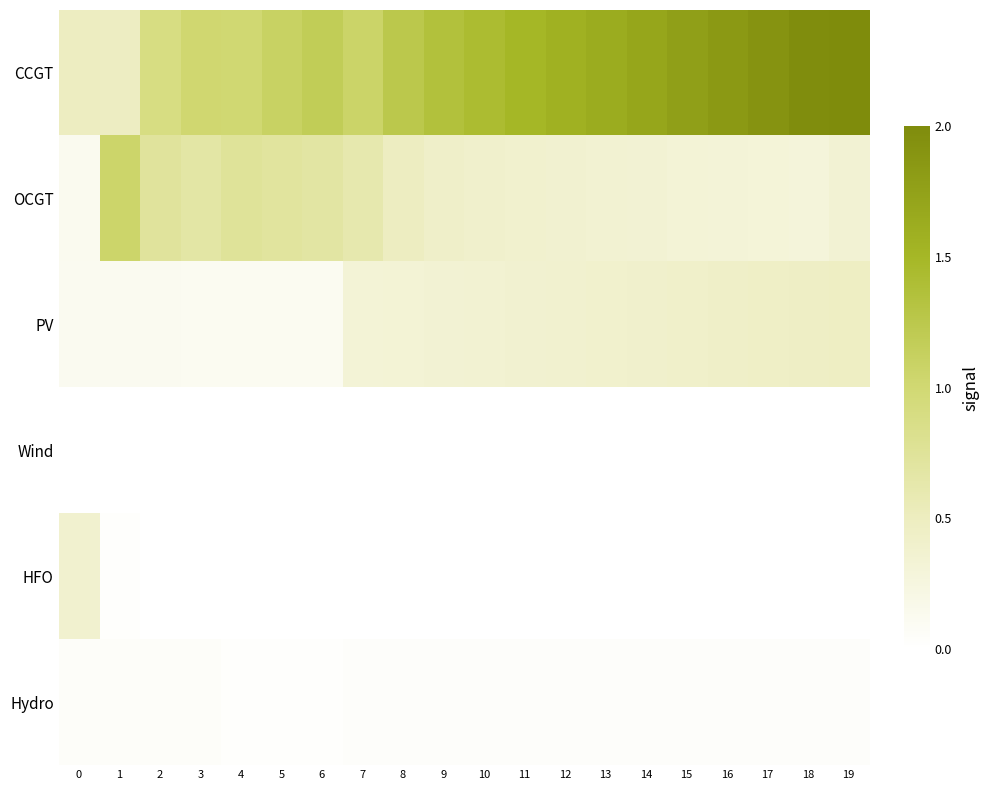

What is the difference between the highest and lowest values at 11?

22550